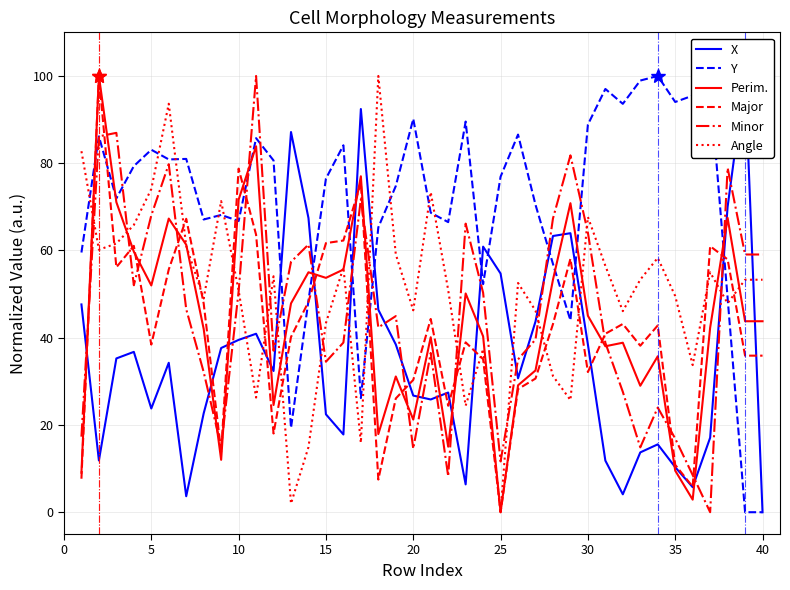

What is the maximum value for Major?

100.0